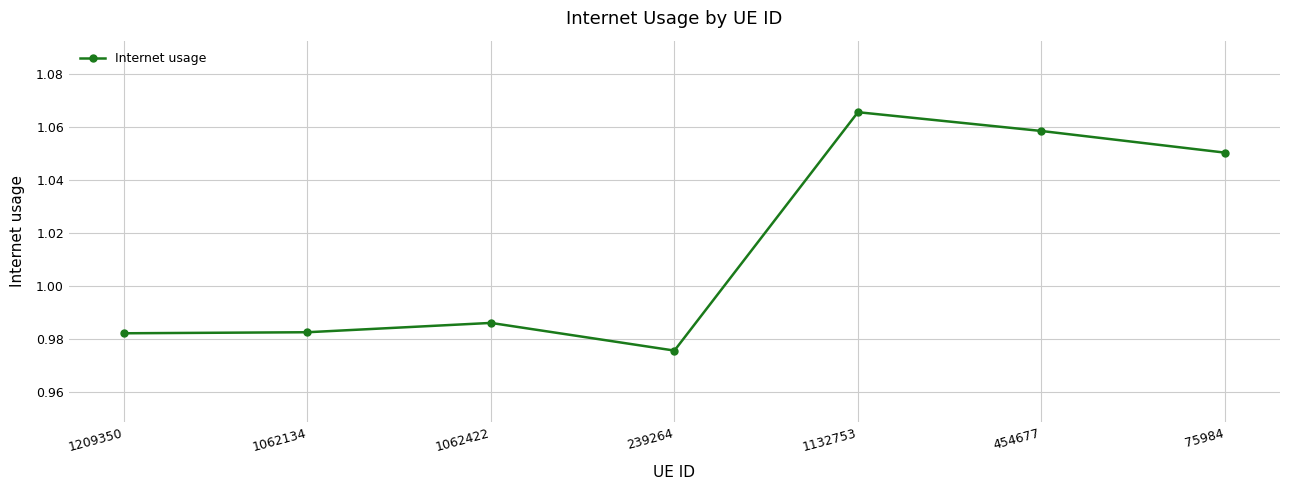

Count the values in the range 0 to 1.

4